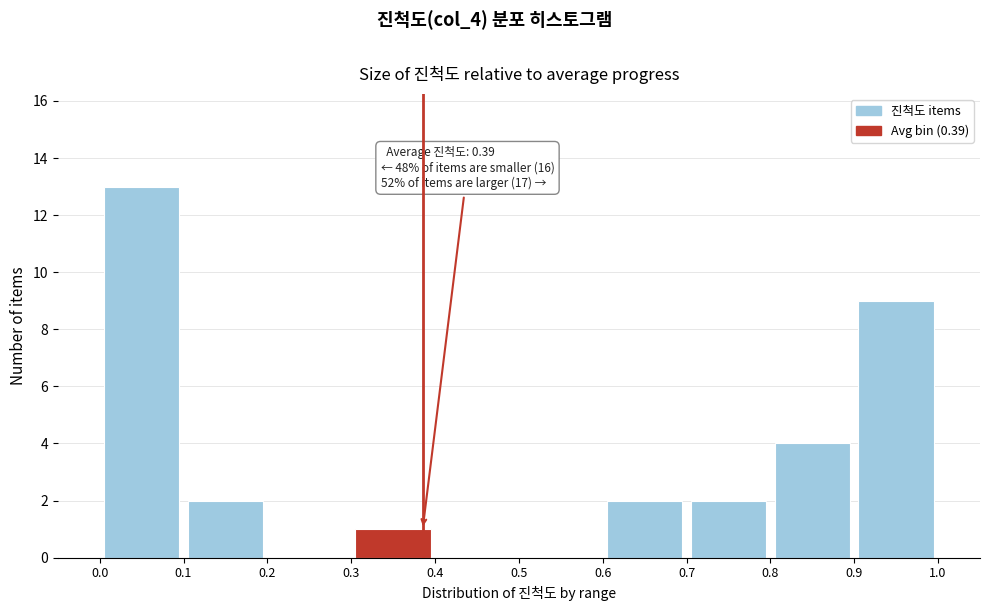

Over which range of the x-axis is the bar tallest?

0.0 to 0.1